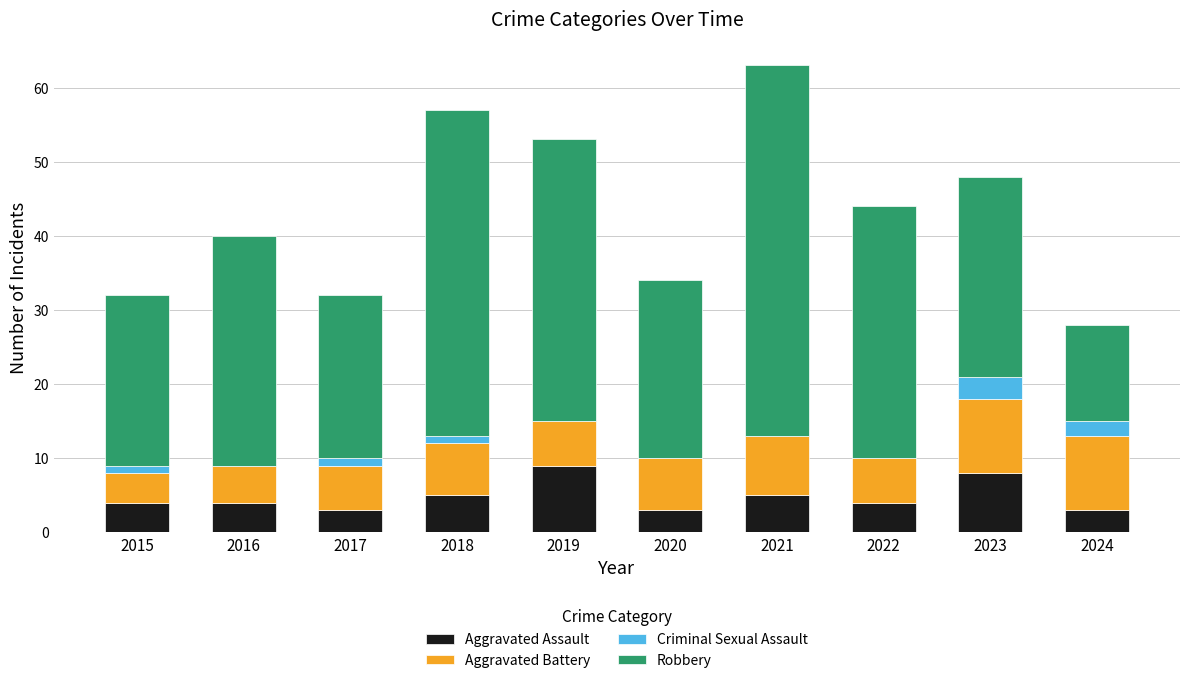

At which category is the sum across all series the highest?

2021